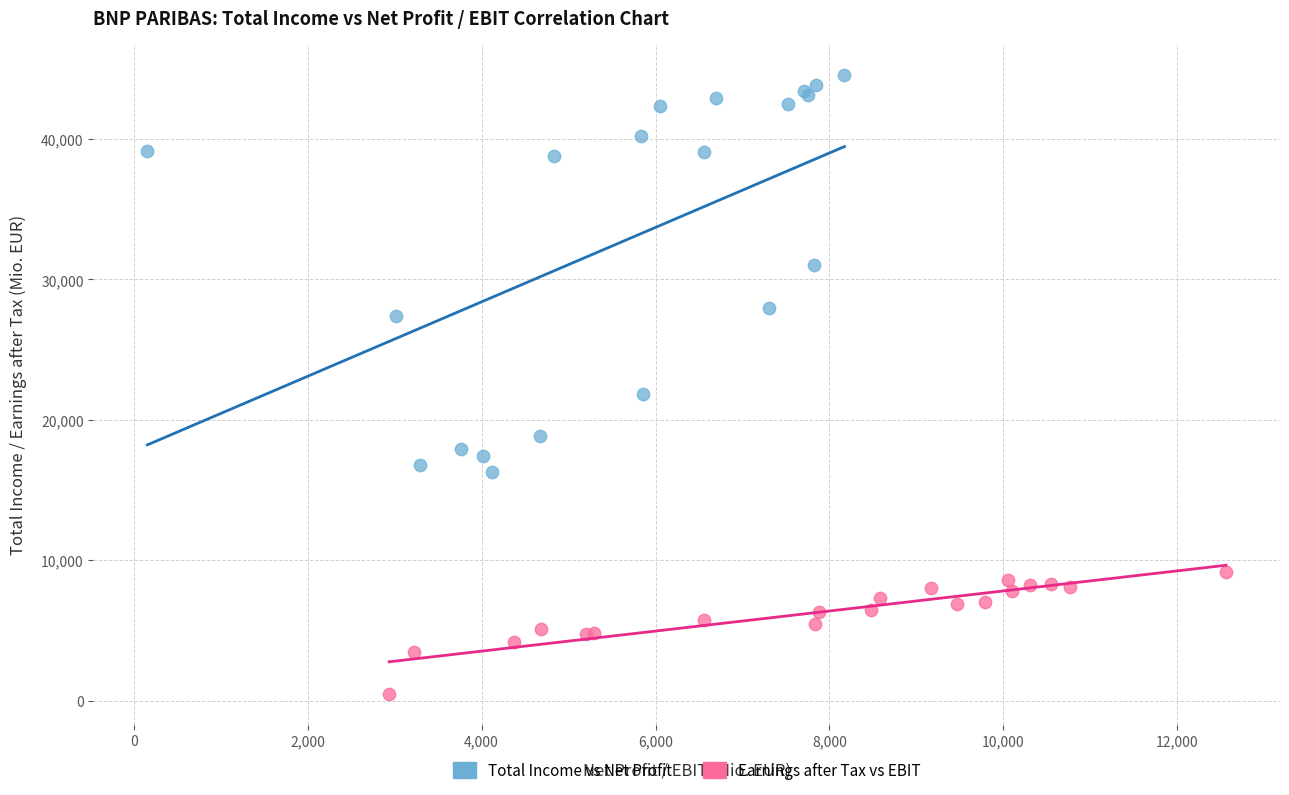

What are all the series names shown in the legend?

Total Income vs Net Profit, Earnings after Tax vs EBIT